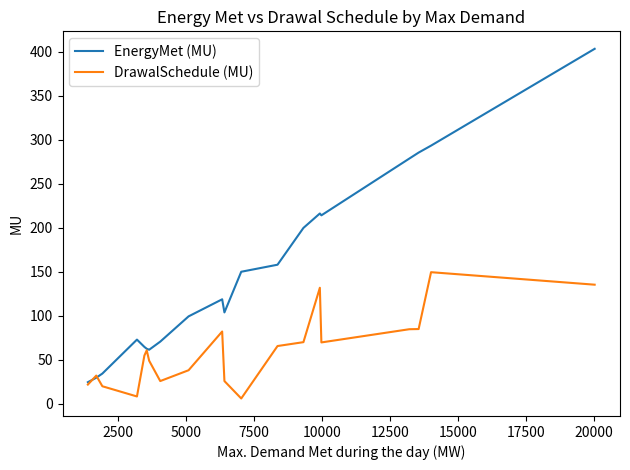

How many lines are shown in the chart?

2